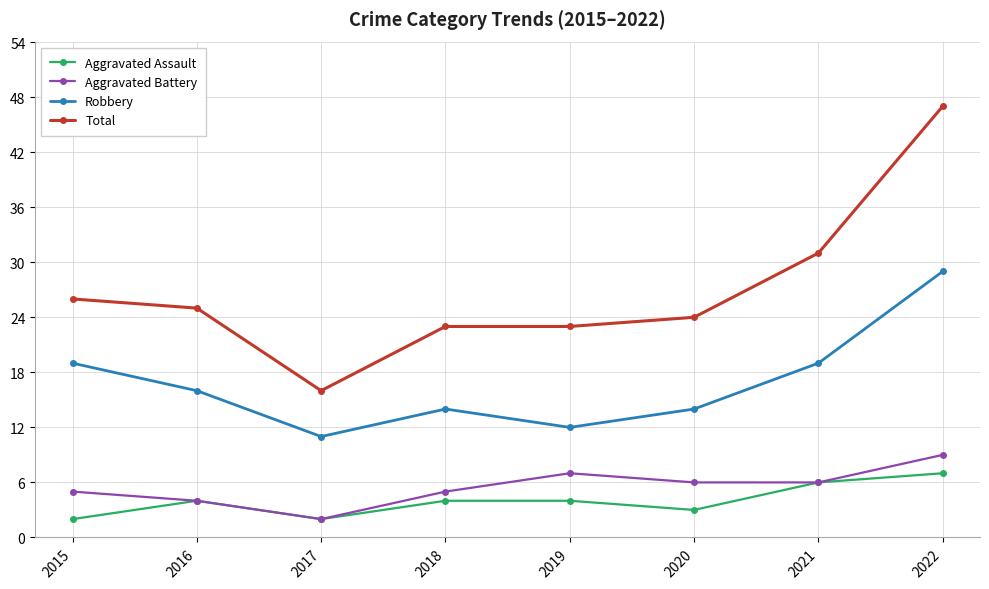

How many series are shown in this chart?

4